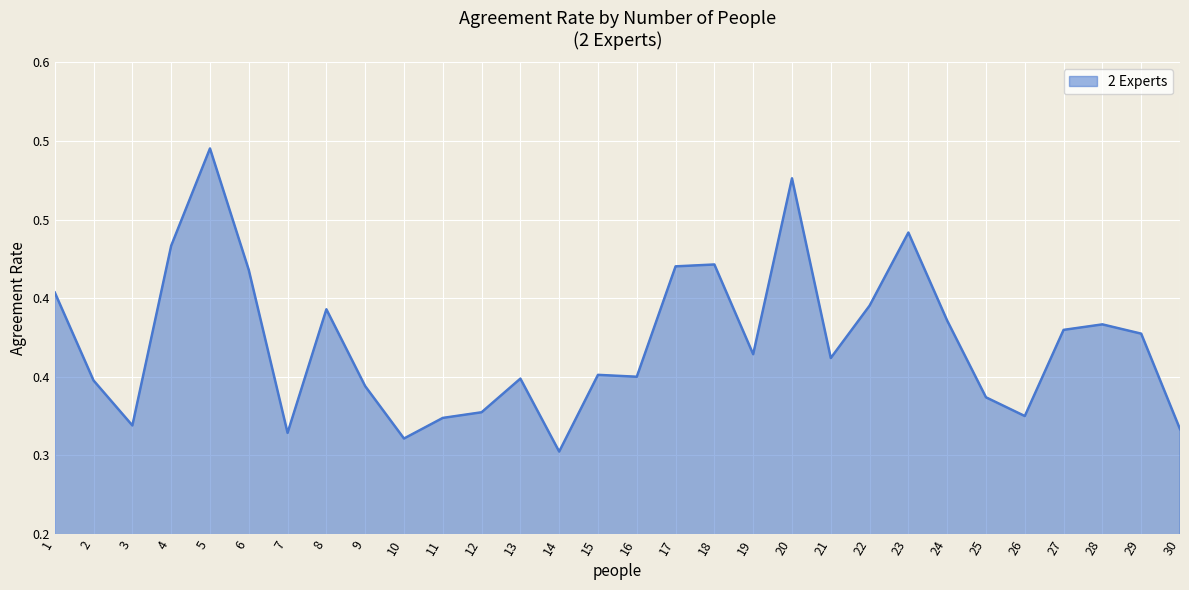

At which category does the chart reach its minimum across all series?

14